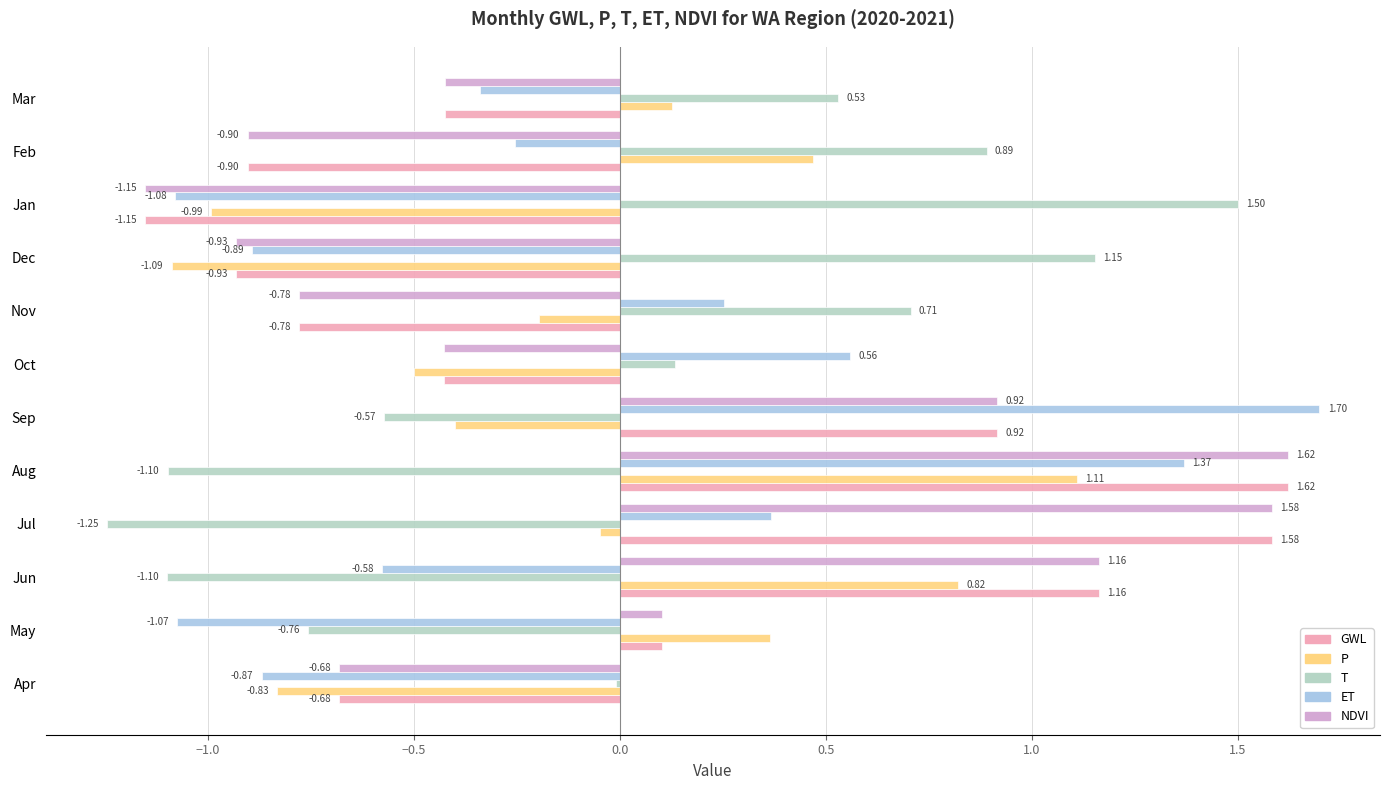

What is the lowest value of the ET series?

-1.1